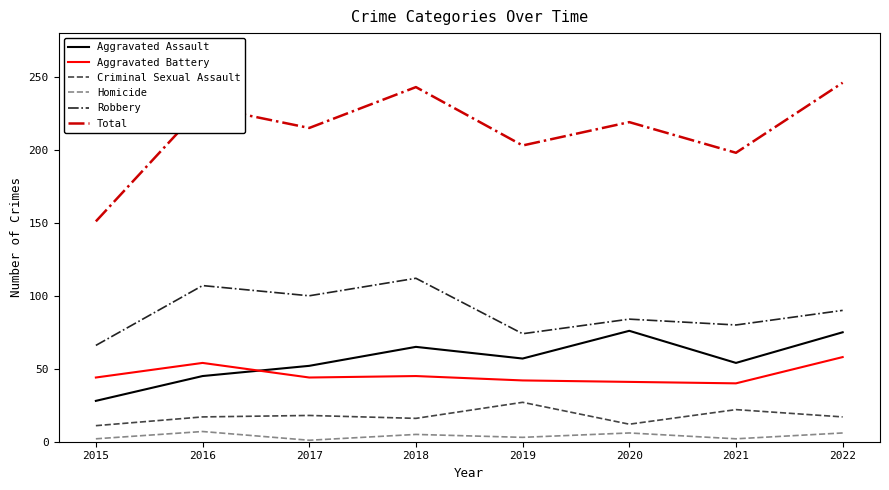

Rank the series at 2017 from highest to lowest value.

Total, Robbery, Aggravated Assault, Aggravated Battery, Criminal Sexual Assault, Homicide